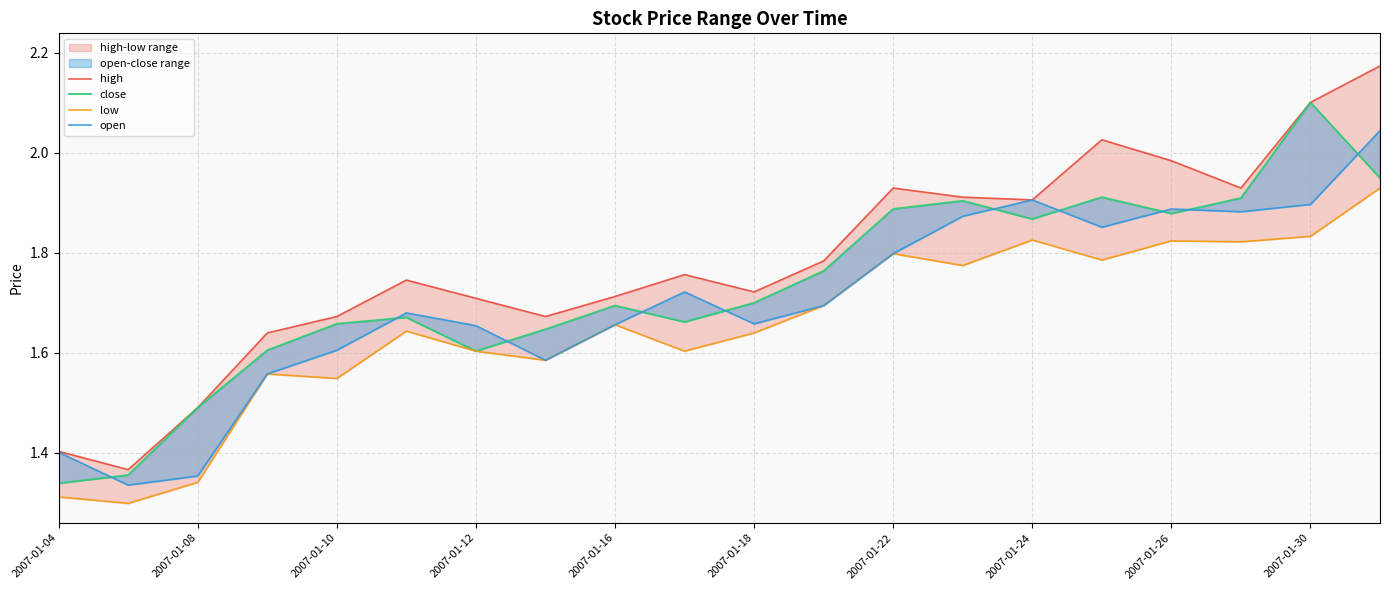

What is the difference between the maximum and second lowest values in the open series?

0.7